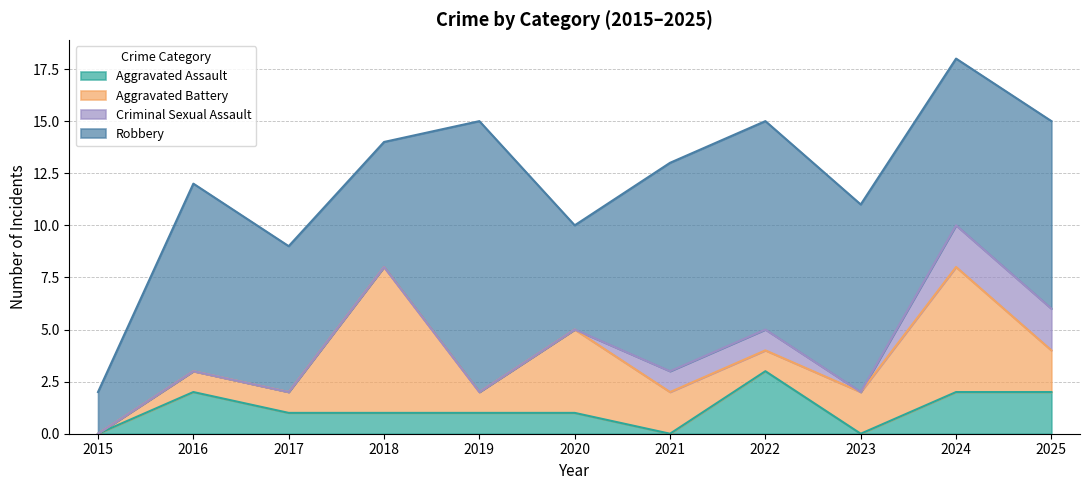

Which has a higher value, 2020 or 2021?

2020